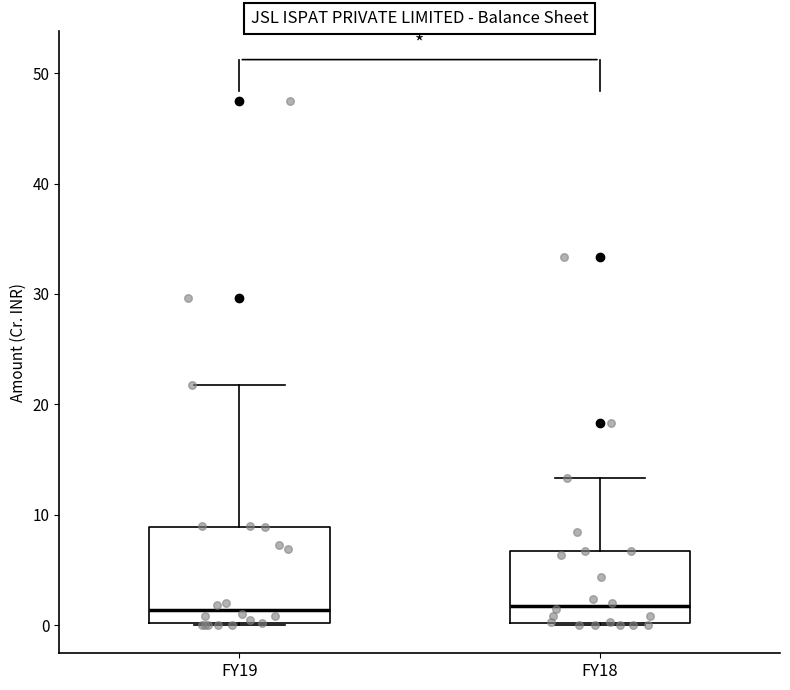

Reading left to right, read every box against the y-axis: the position of its median line, the range the box covers, and the ends of its whiskers. The values are not printed on the chart, so give them approximately, as read against the axis.

FY19: median 1, box 0 to 9, whiskers 0 to 22
FY18: median 2, box 0 to 7, whiskers 0 to 13